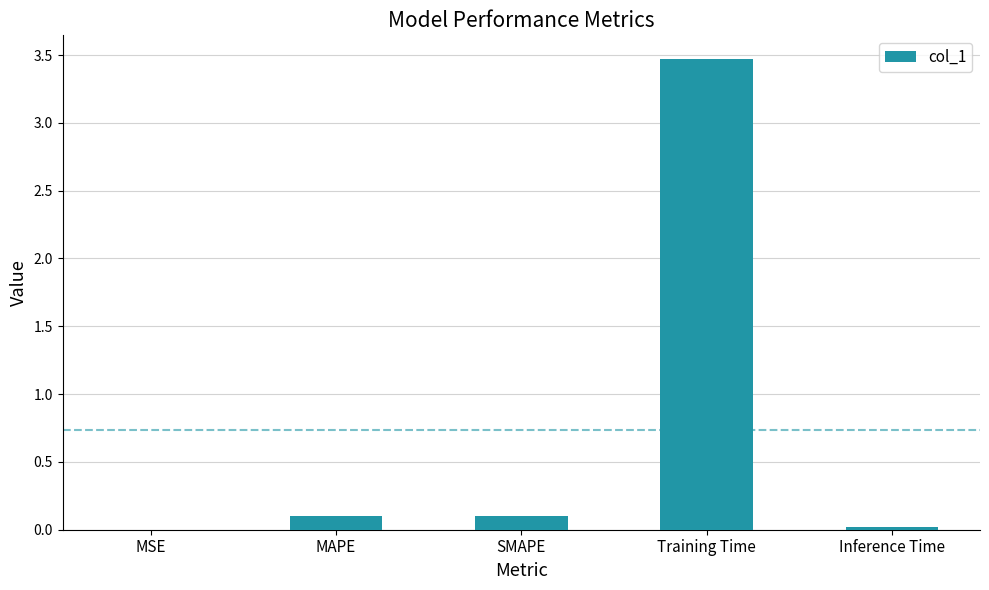

What is the sum of all values?

3.7